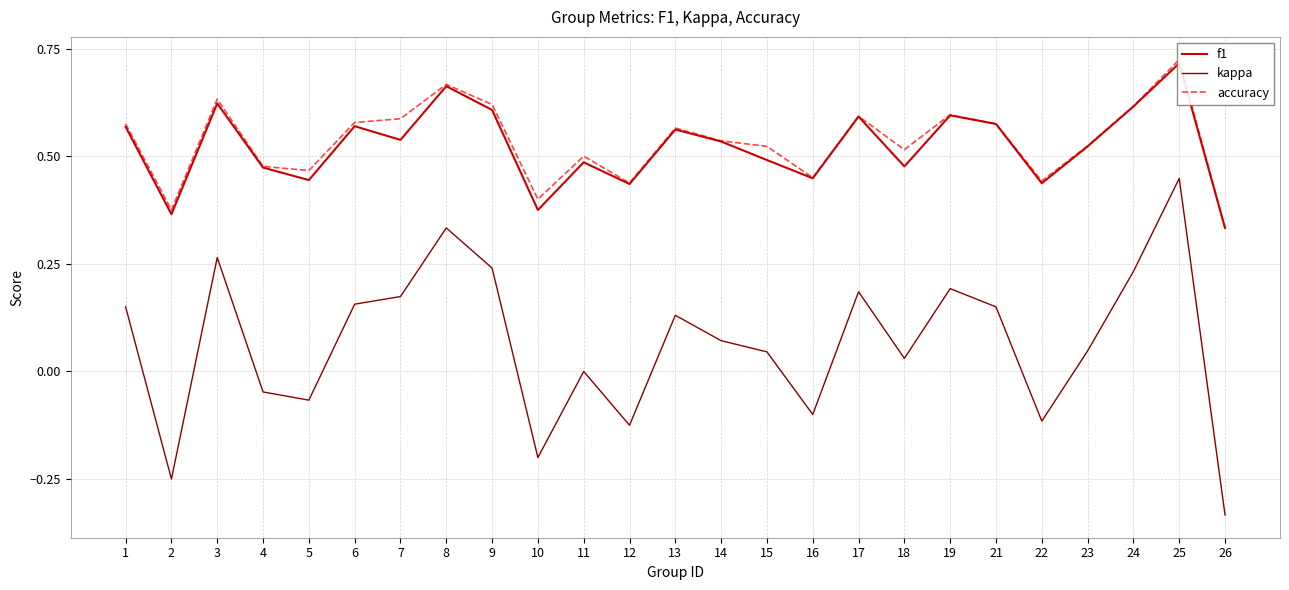

Does the chart display data point markers on the line(s)?

No